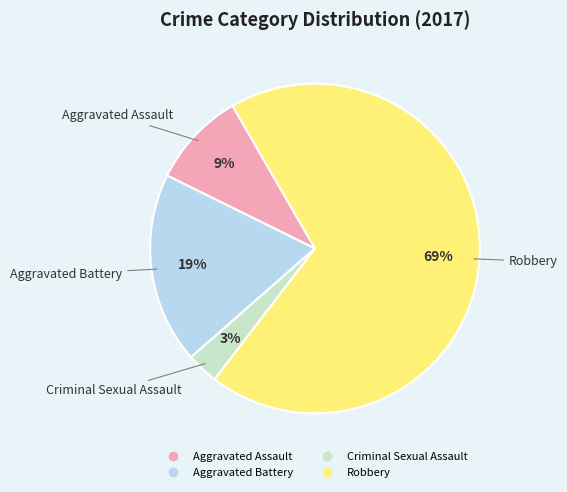

What is the majority slice?

Robbery